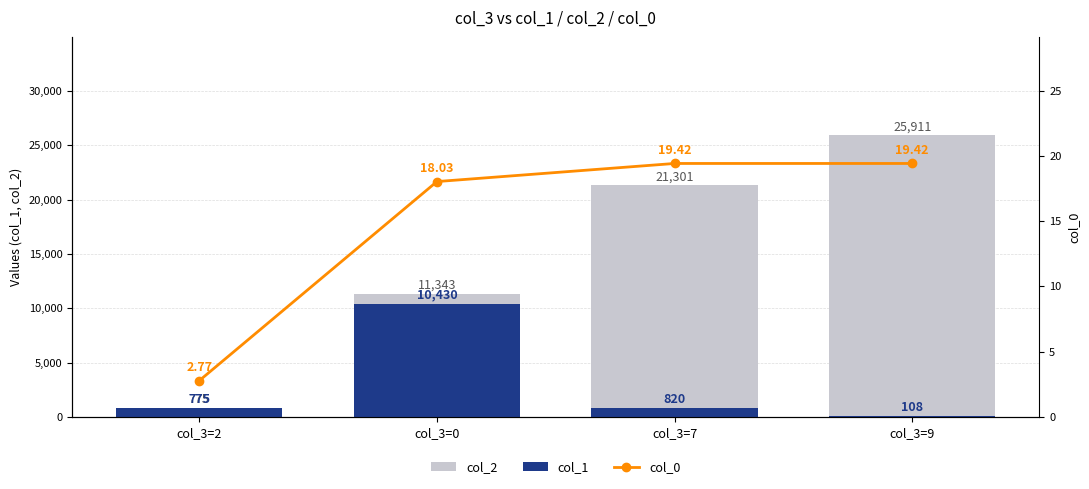

What is the smallest value displayed?

2.8